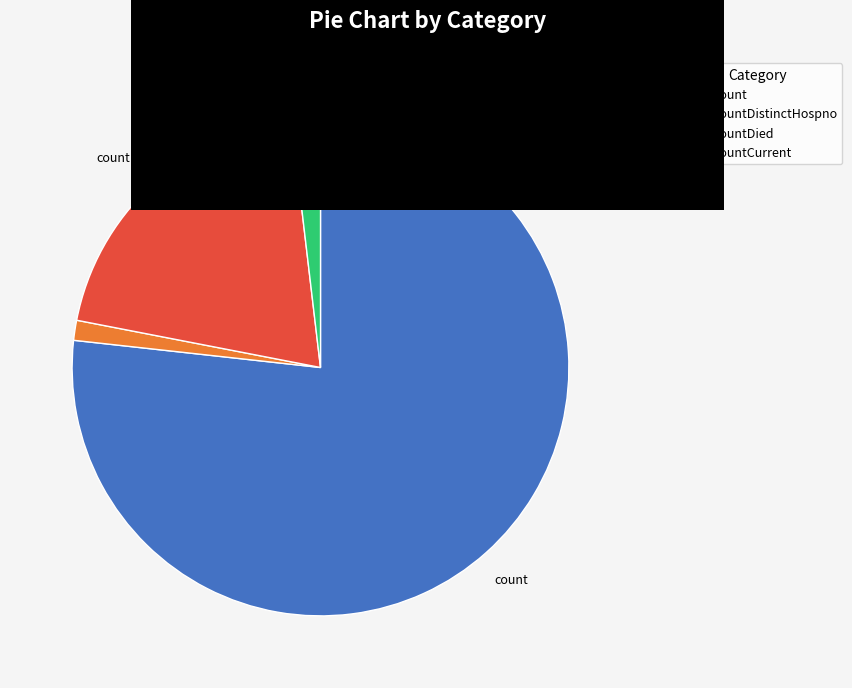

Is there any slice that represents more than half of the pie?

Yes